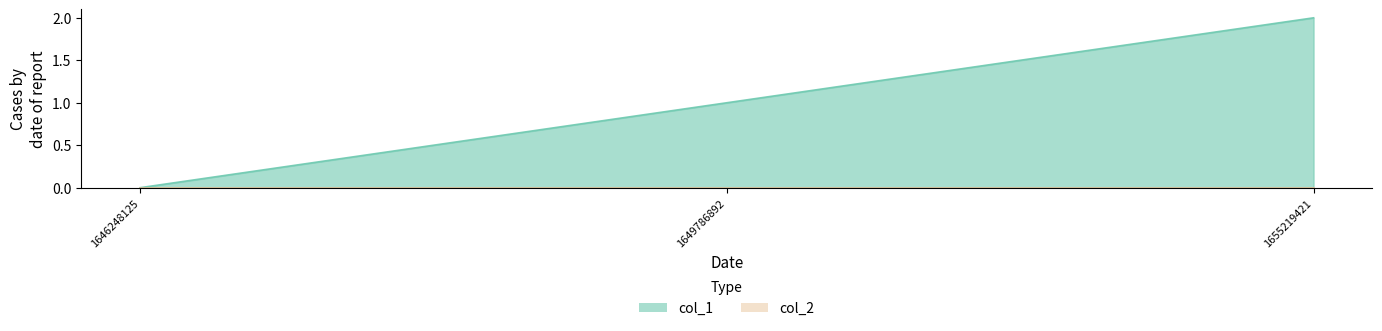

Reading left to right, what are all the values shown in this chart?

0	1	2